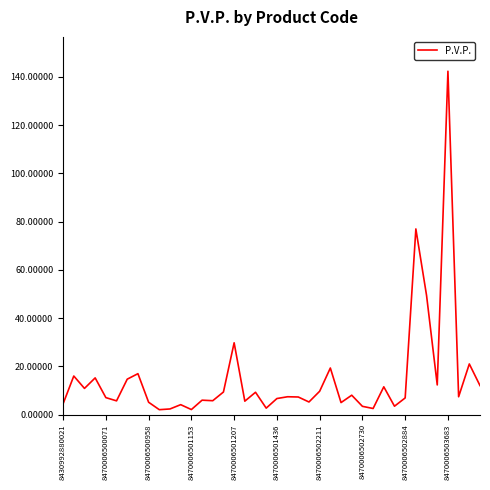

What is the greatest value displayed?

142.3